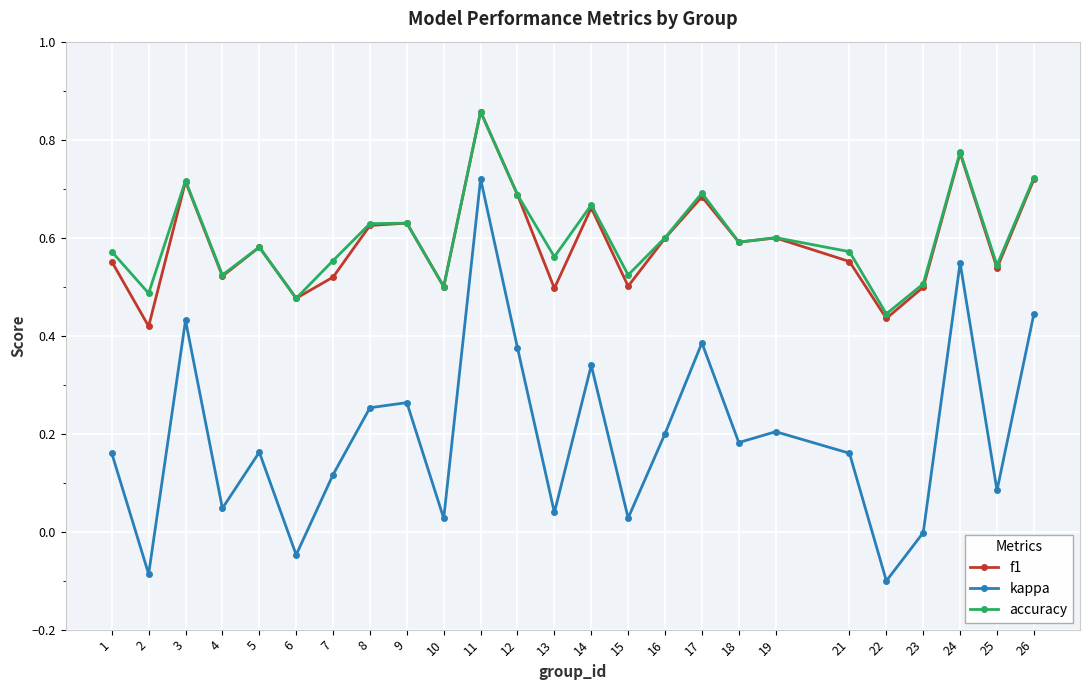

Which series has the largest range (max minus min)?

kappa